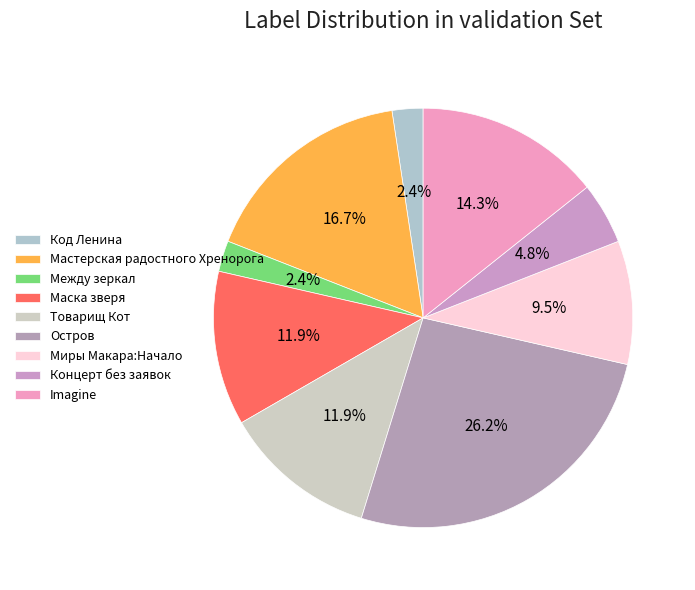

Which category has the biggest portion of the pie?

Остров